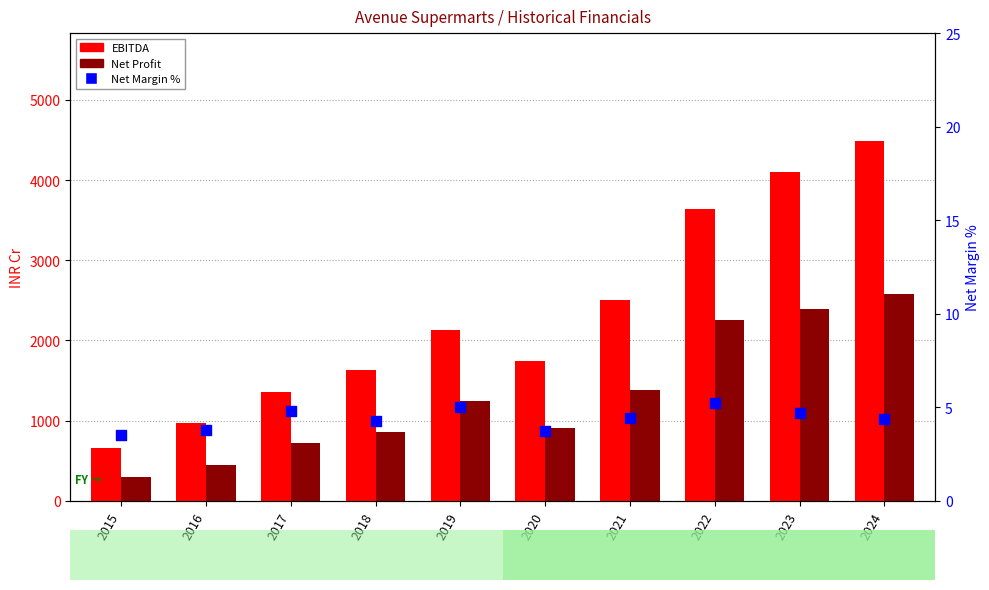

What is the total value across all series at 2016?

1424.1